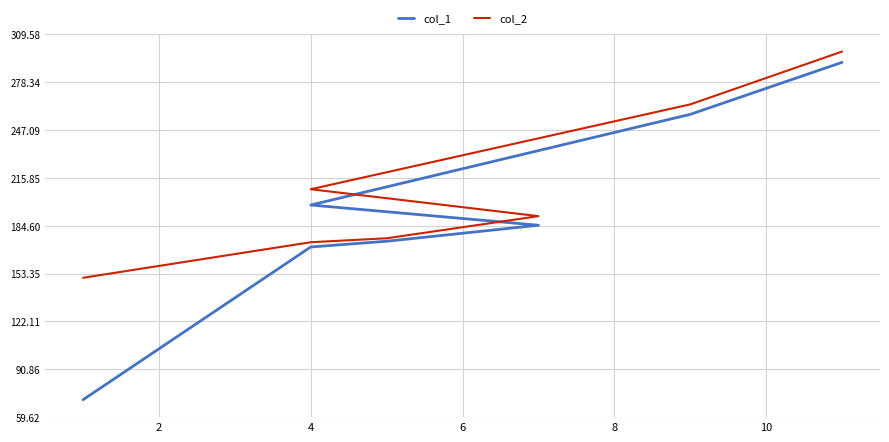

What are all the series names shown in the legend?

col_1, col_2